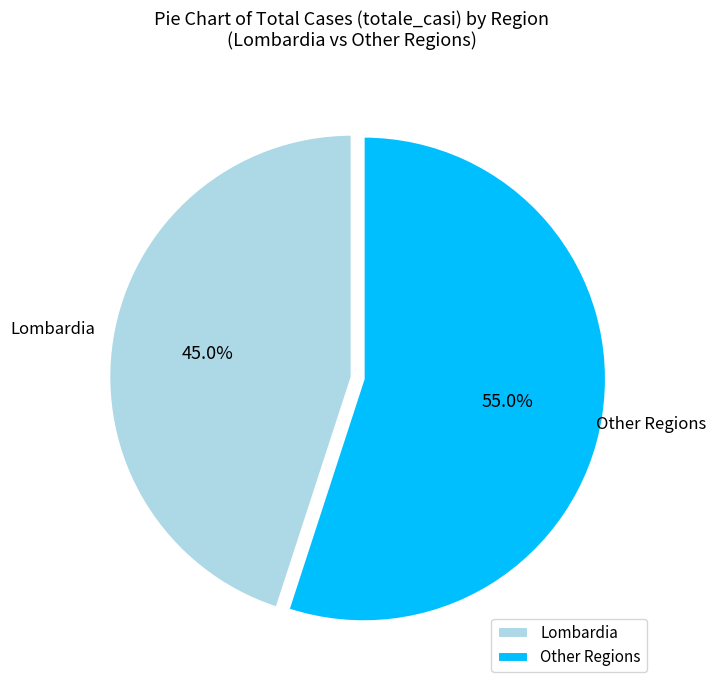

What is the total percentage of Lombardia and Other Regions?

100.0%